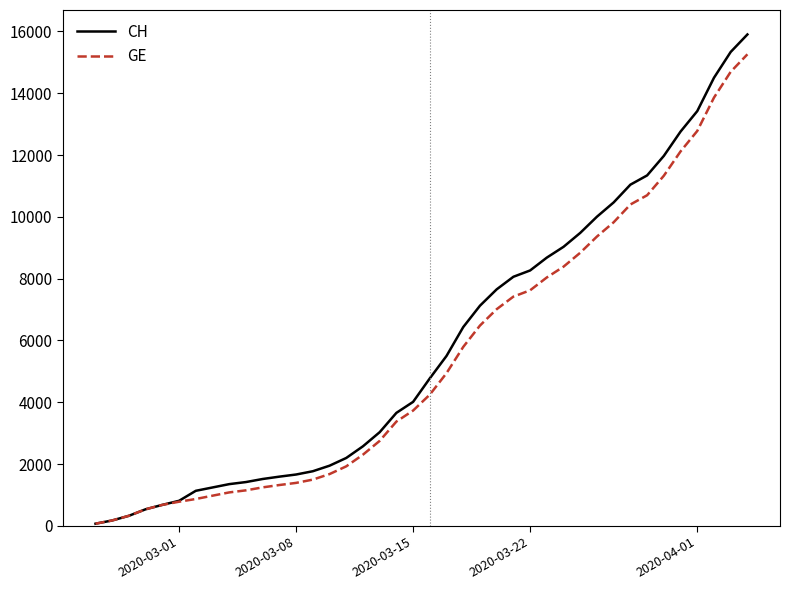

What is the maximum value for GE?

15258